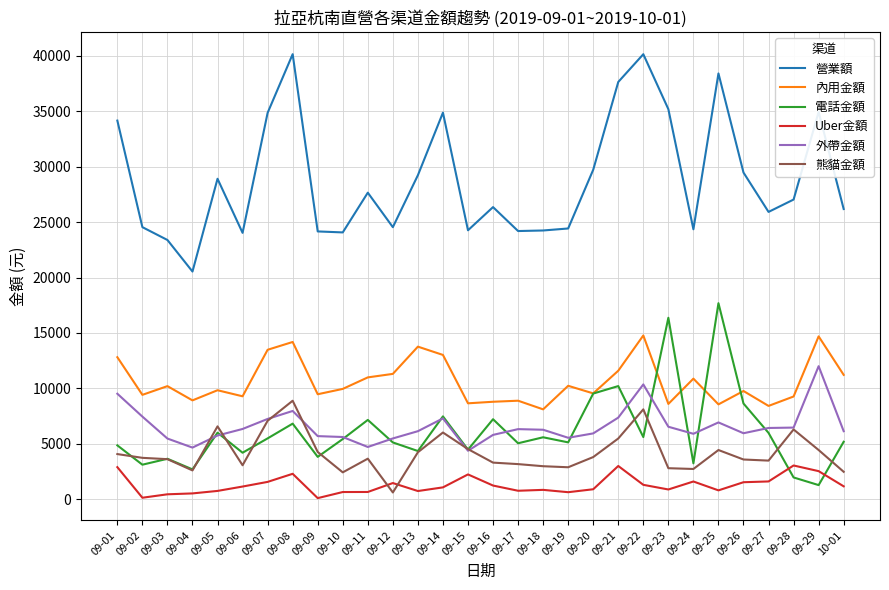

What is the approximate value of 熊貓金額 at 09-24, to the nearest 50?

2750